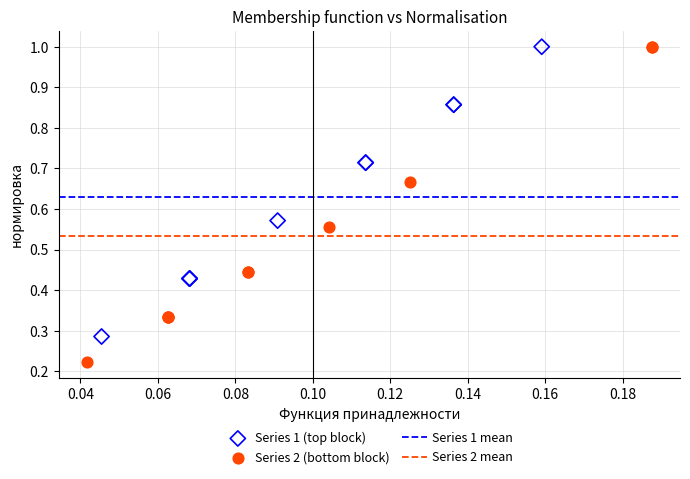

Which series contains the lowest Y value?

Series 2 (bottom block)